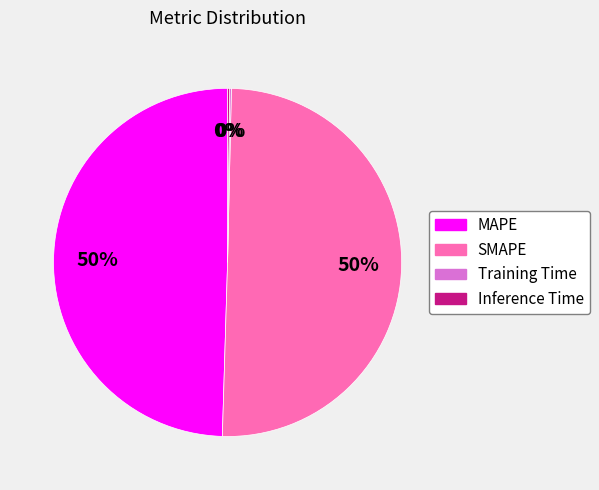

Combined, do SMAPE and MAPE account for over 50%?

Yes